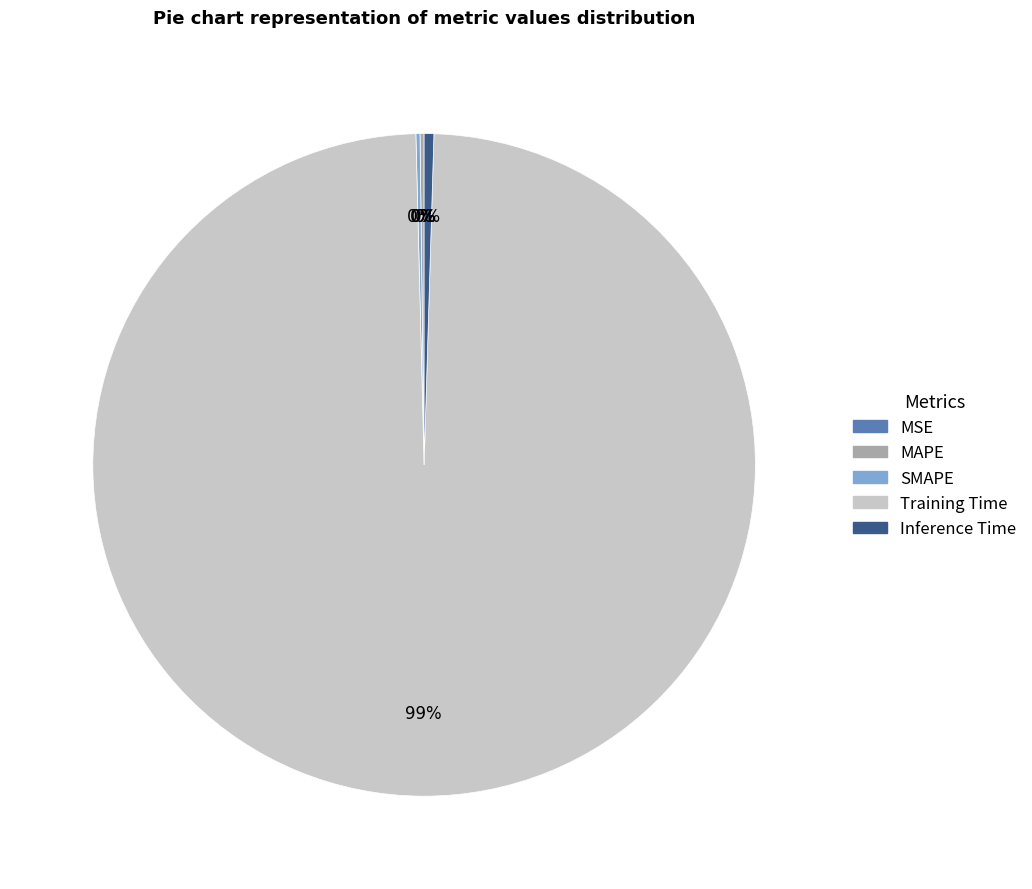

To the nearest percent, what is the average slice percentage?

20%